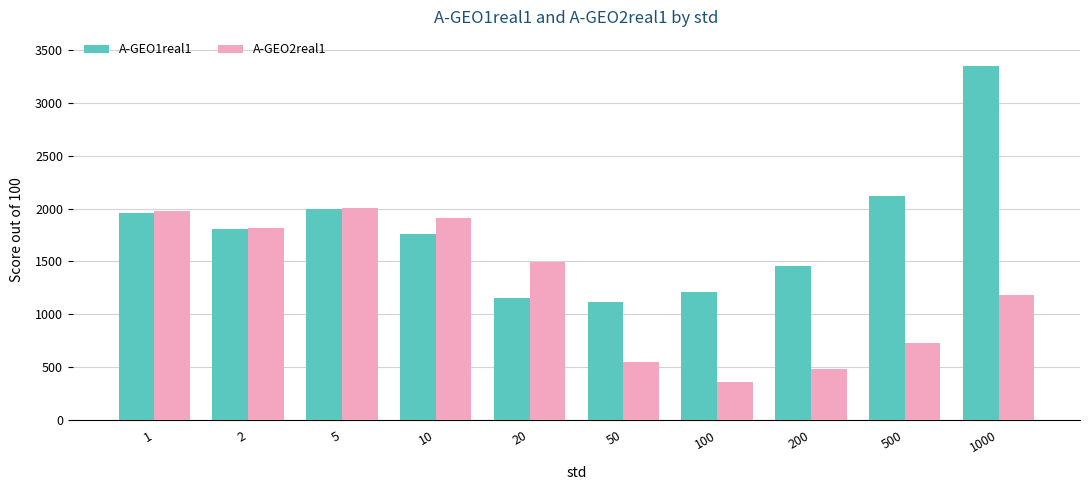

What is the average value of the A-GEO2real1 series?

1250.9